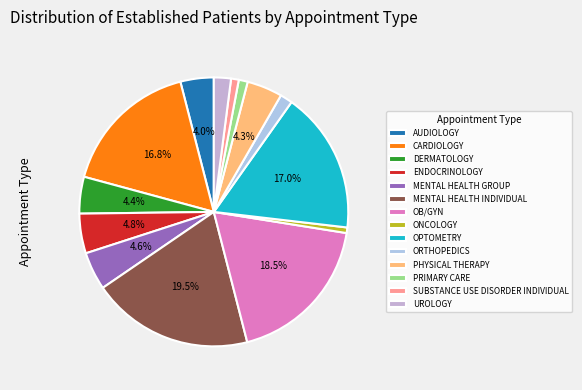

To the nearest percent, what is the average slice percentage?

7%